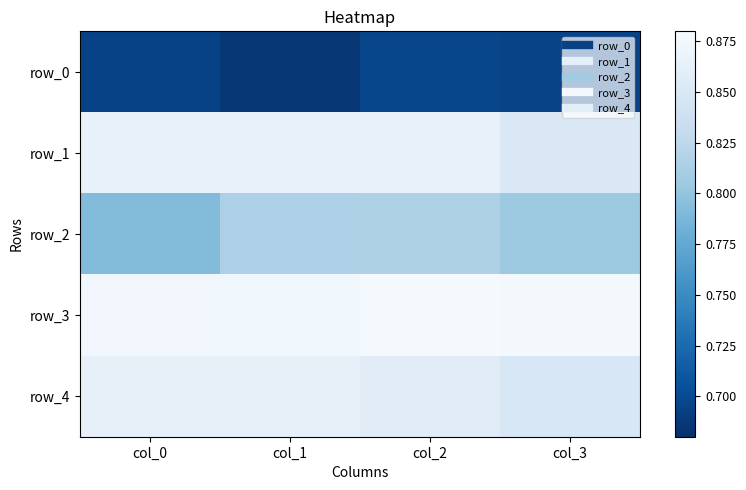

Reading right to left, transcribe all the data shown in this chart.

row_0: col_3=0.7	col_2=0.7	col_1=0.7	col_0=0.7
row_1: col_3=0.9	col_2=0.9	col_1=0.9	col_0=0.9
row_2: col_3=0.8	col_2=0.8	col_1=0.8	col_0=0.8
row_3: col_3=0.9	col_2=0.9	col_1=0.9	col_0=0.9
row_4: col_3=0.8	col_2=0.9	col_1=0.9	col_0=0.9